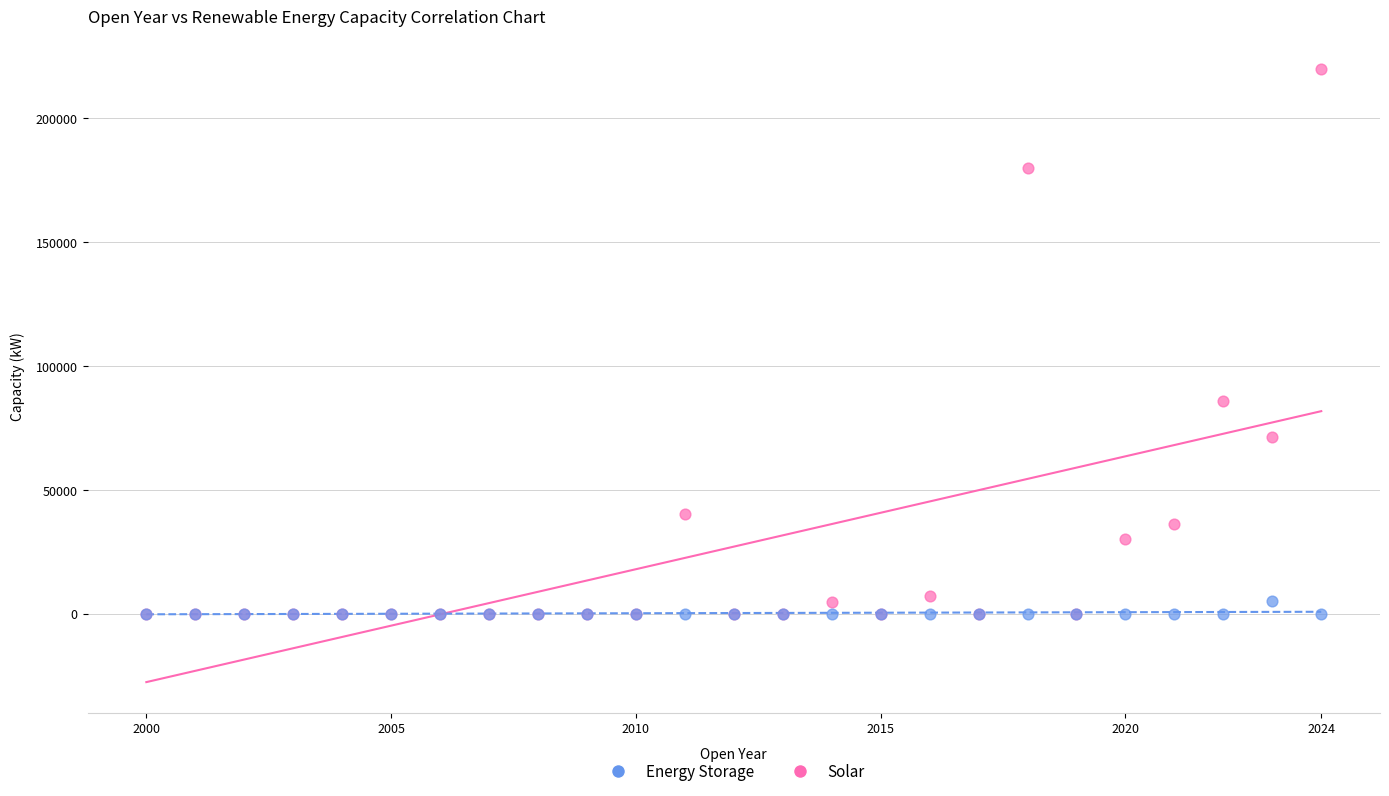

In the Solar series, what Y value is closest to 109890?

85850